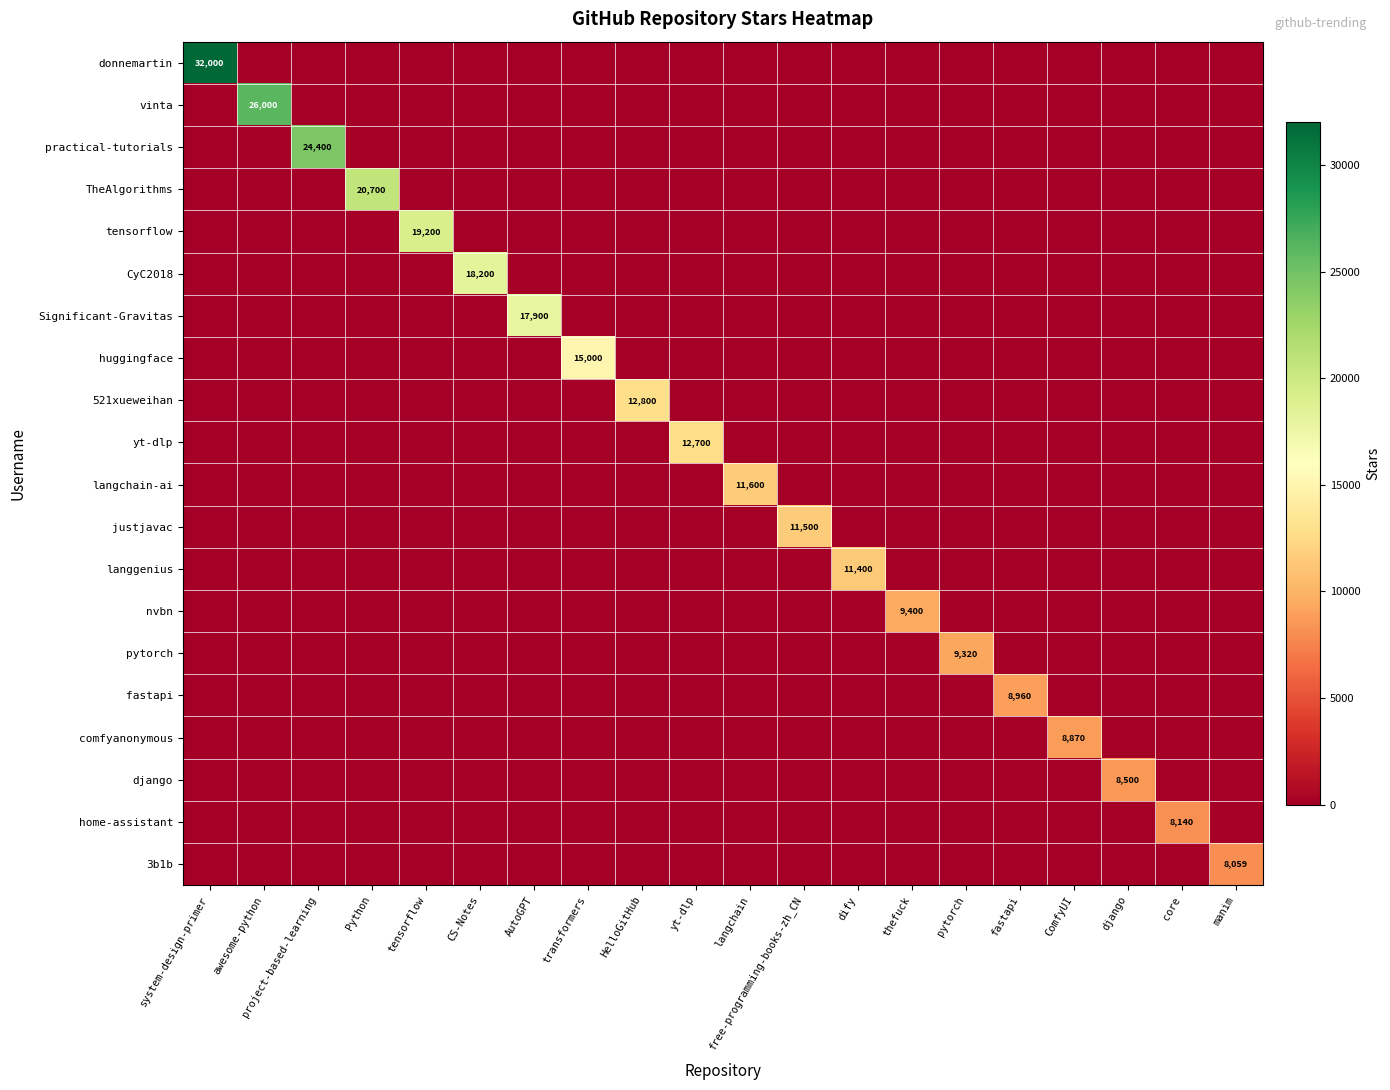

At free-programming-books-zh_CN, list the series in order from smallest to largest.

donnemartin, vinta, practical-tutorials, TheAlgorithms, tensorflow, CyC2018, Significant-Gravitas, huggingface, 521xueweihan, yt-dlp, langchain-ai, langgenius, nvbn, pytorch, fastapi, comfyanonymous, django, home-assistant, 3b1b, justjavac